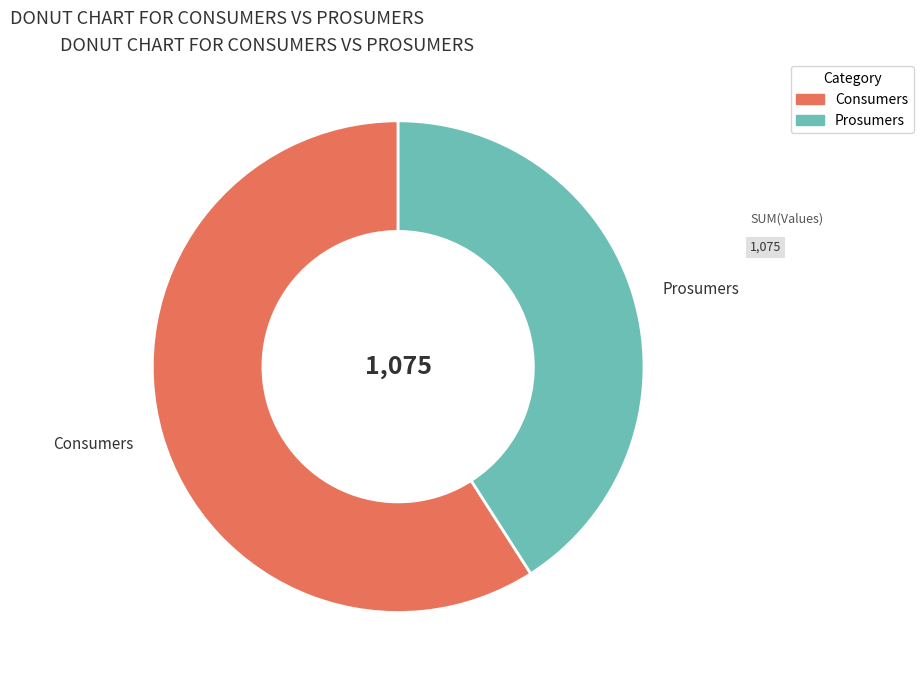

Rank the categories by value from lowest to highest.

Prosumers, Consumers